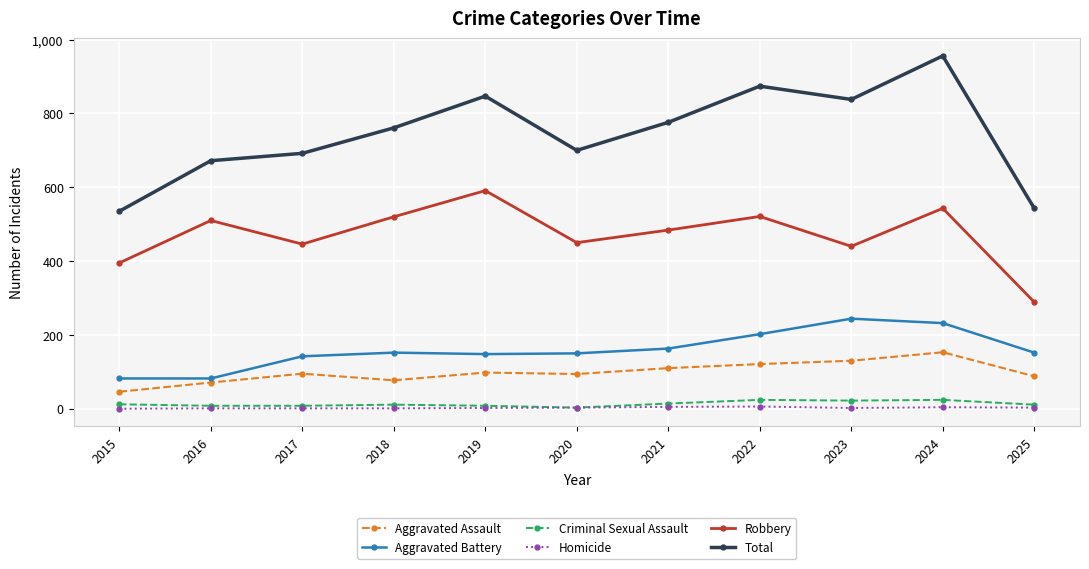

What is the value of the Aggravated Battery point at the 8th from the left?

202